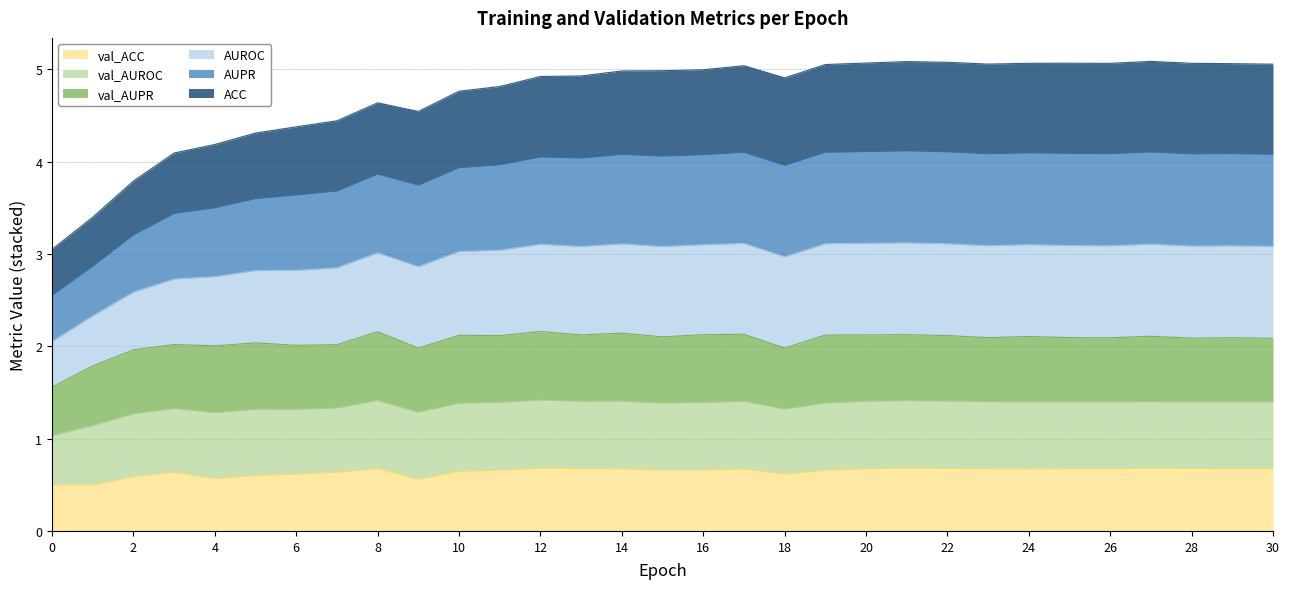

At which label is val_ACC closest to 0?

1